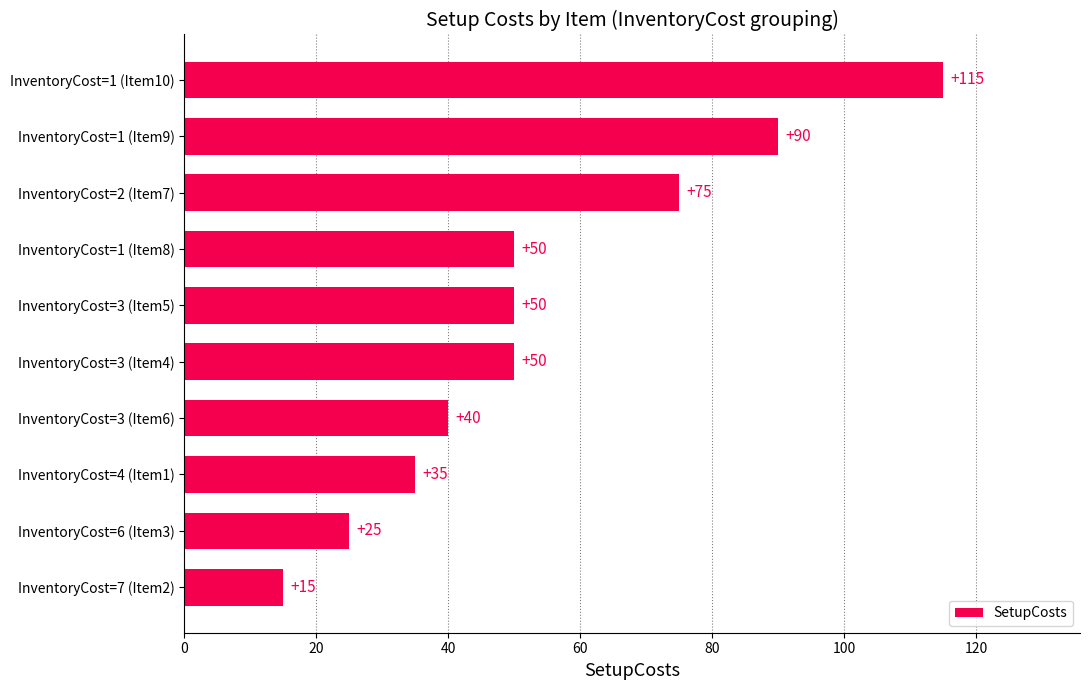

Approximately how many times larger is the value at InventoryCost=3 (Item4) compared to InventoryCost=7 (Item2)?

3.3